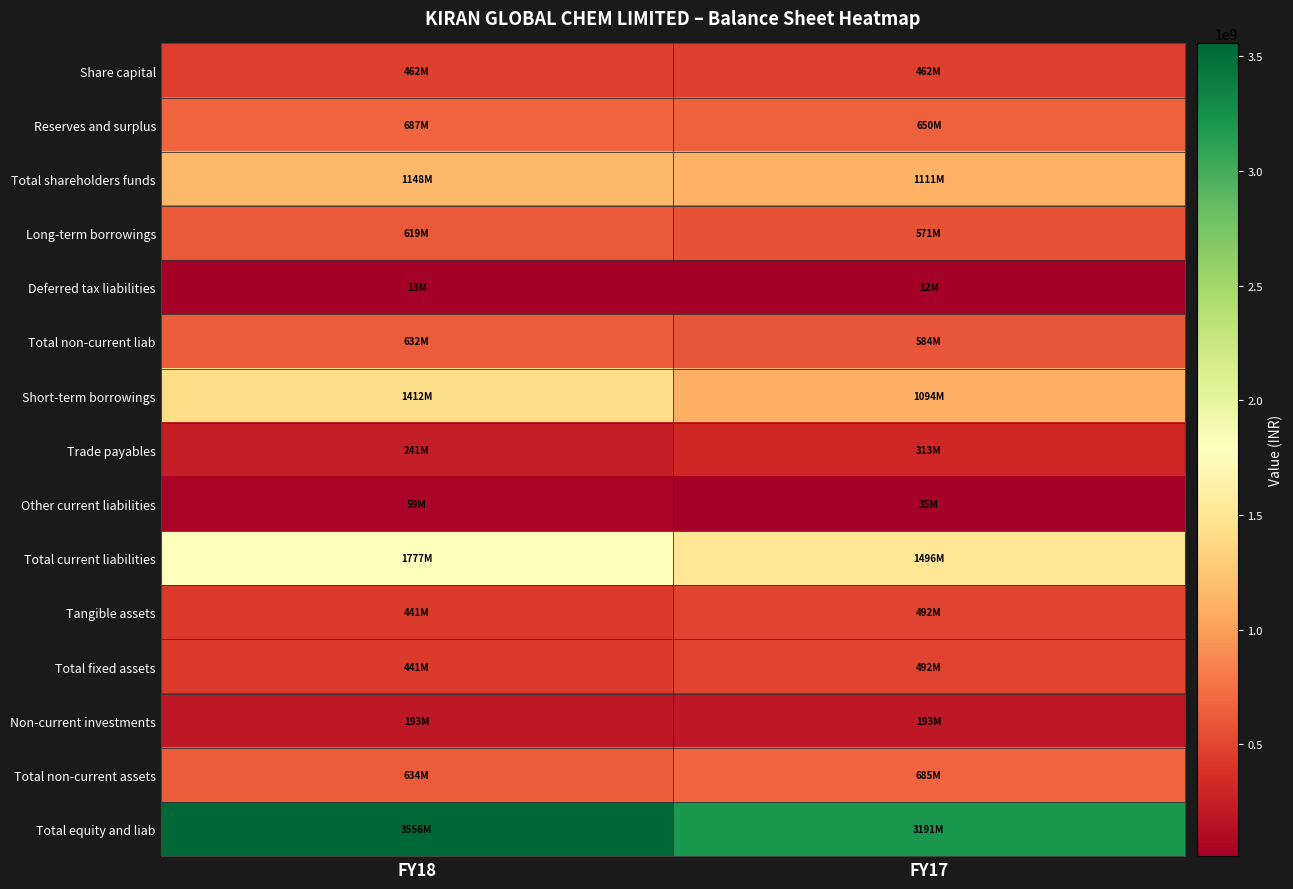

List the series in order of their peak value, lowest first.

Deferred tax liabilities, Other current liabilities, Non-current investments, Trade payables, Share capital, Tangible assets, Total fixed assets, Long-term borrowings, Total non-current liab, Total non-current assets, Reserves and surplus, Total shareholders funds, Short-term borrowings, Total current liabilities, Total equity and liab